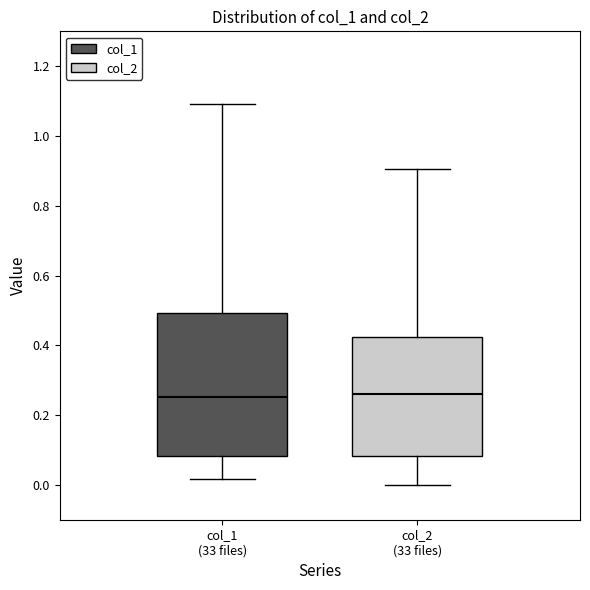

Reading left to right, transcribe this box plot: for each box, give where its median line is, the range the box spans, and where its two whiskers end, as read against the y-axis. The values are not printed on the chart, so give them approximately, as read against the axis.

col_1 (33 files): median 0.26, box 0.08 to 0.50, whiskers 0.02 to 1.10
col_2 (33 files): median 0.26, box 0.08 to 0.42, whiskers 0.00 to 0.90